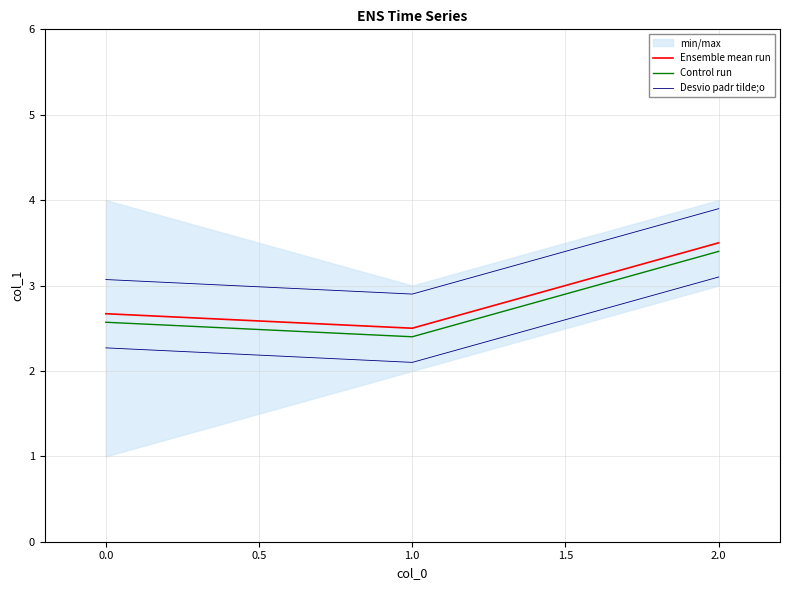

The value of Ensemble mean run at 0.0 is 0.7. True or false?

False